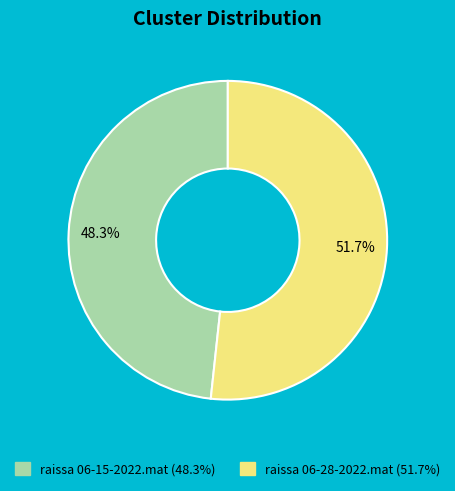

To the nearest percent, what is the combined percentage of raissa 06-28-2022.mat and raissa 06-15-2022.mat?

100%